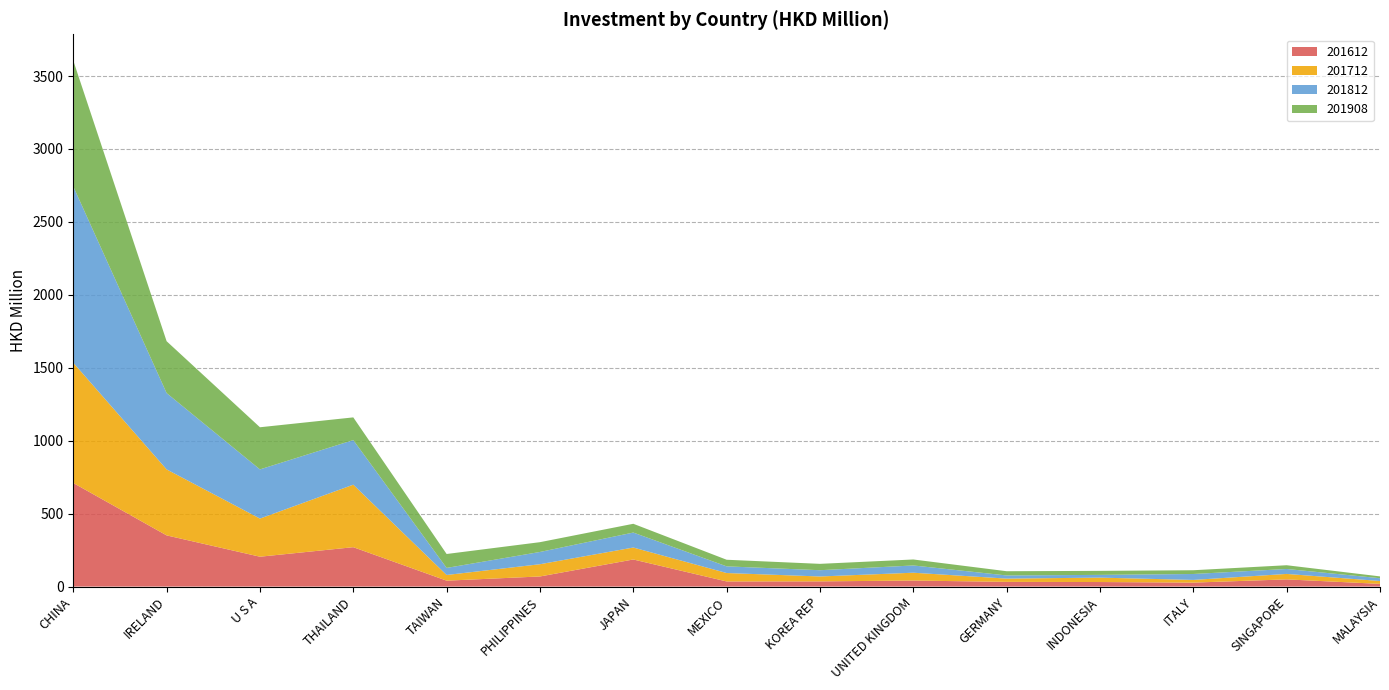

Reading left to right, what are all the values shown in this chart?

201612: CHINA=710.1	IRELAND=350.9	U S A=204.7	THAILAND=270.0	TAIWAN=40.5	PHILIPPINES=69.3	JAPAN=185.7	MEXICO=35.2	KOREA REP=35.6	UNITED KINGDOM=41.3	GERMANY=32.3	INDONESIA=31.1	ITALY=27.1	SINGAPORE=49.3	MALAYSIA=18.5
201712: CHINA=824.3	IRELAND=452.4	U S A=261.5	THAILAND=428.5	TAIWAN=39.0	PHILIPPINES=83.9	JAPAN=82.0	MEXICO=57.7	KOREA REP=33.6	UNITED KINGDOM=53.7	GERMANY=22.3	INDONESIA=30.3	ITALY=18.5	SINGAPORE=37.4	MALAYSIA=19.8
201812: CHINA=1208.6	IRELAND=523.3	U S A=337.1	THAILAND=305.8	TAIWAN=48.4	PHILIPPINES=84.1	JAPAN=102.6	MEXICO=45.6	KOREA REP=43.0	UNITED KINGDOM=49.7	GERMANY=21.6	INDONESIA=18.8	ITALY=40.6	SINGAPORE=33.9	MALAYSIA=19.0
201908: CHINA=862.9	IRELAND=355.5	U S A=288.9	THAILAND=155.6	TAIWAN=95.5	PHILIPPINES=67.1	JAPAN=60.1	MEXICO=45.4	KOREA REP=43.6	UNITED KINGDOM=41.0	GERMANY=29.1	INDONESIA=27.5	ITALY=25.8	SINGAPORE=25.7	MALAYSIA=12.5